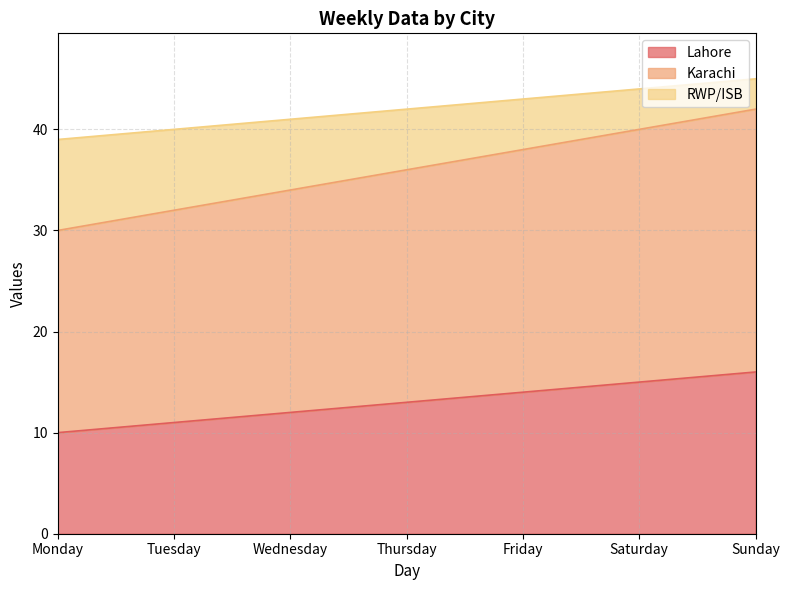

What is the approximate value of Lahore at Thursday?

13